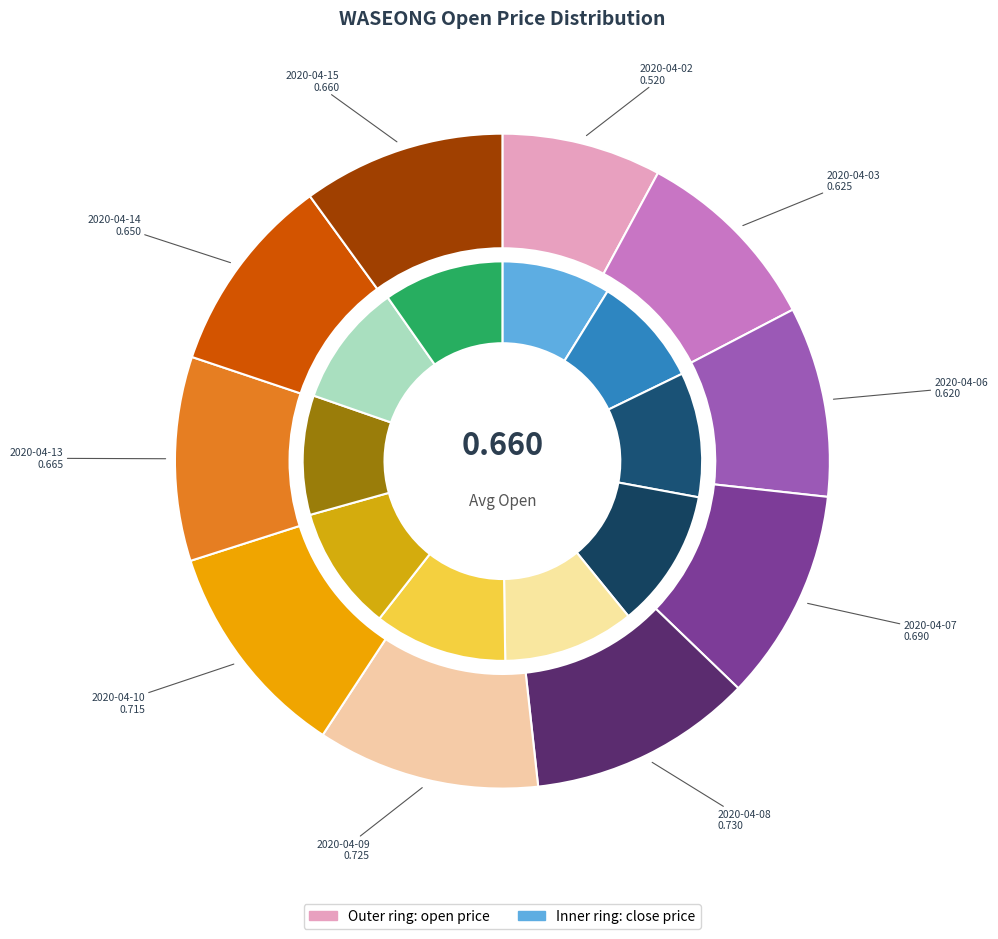

What percentage do 2020-04-13 and 2020-04-06 together represent?

19.5%